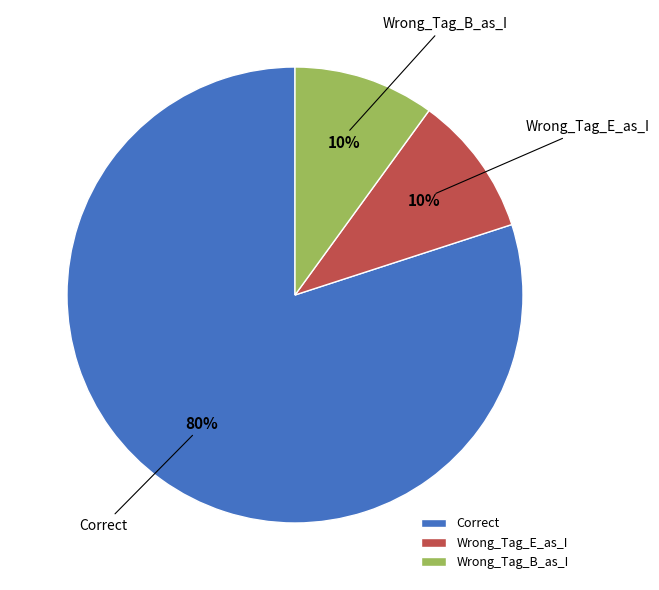

Is the sum of Wrong_Tag_B_as_I and Correct greater than half?

Yes